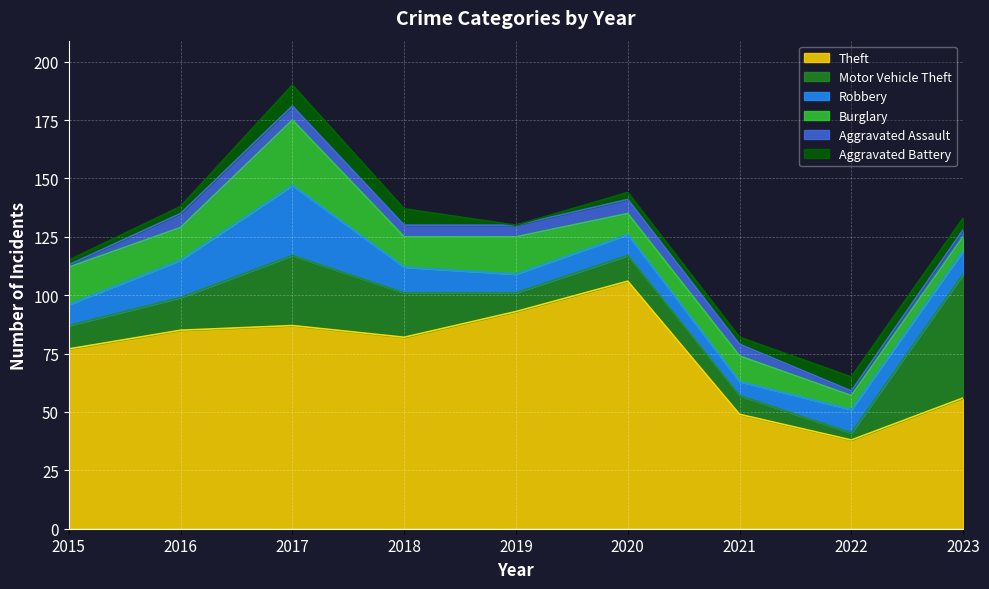

Between 2022 and 2015, which is larger?

2015